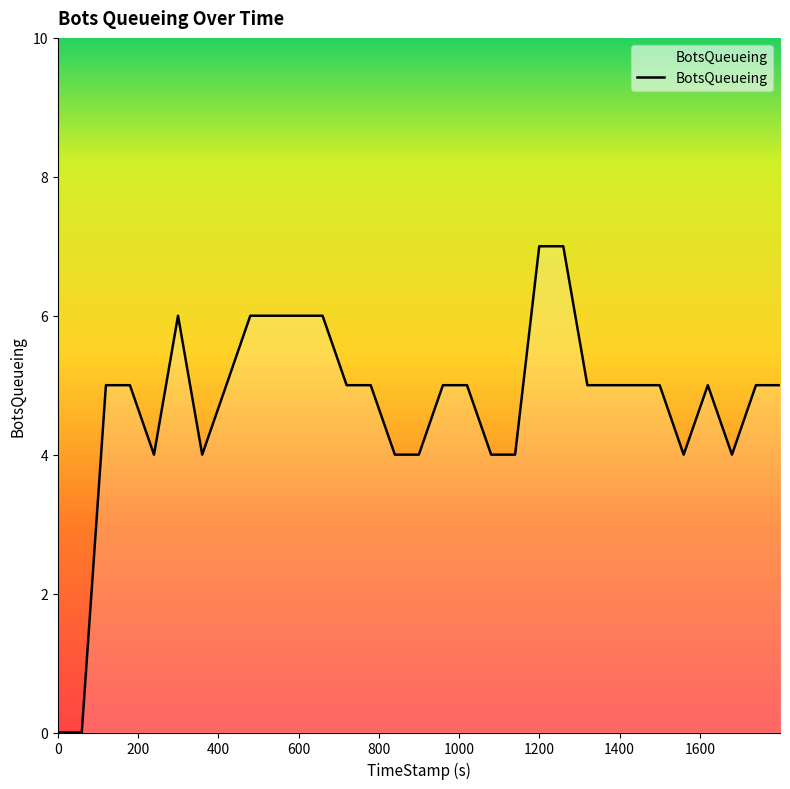

What is the maximum value shown in the chart?

7